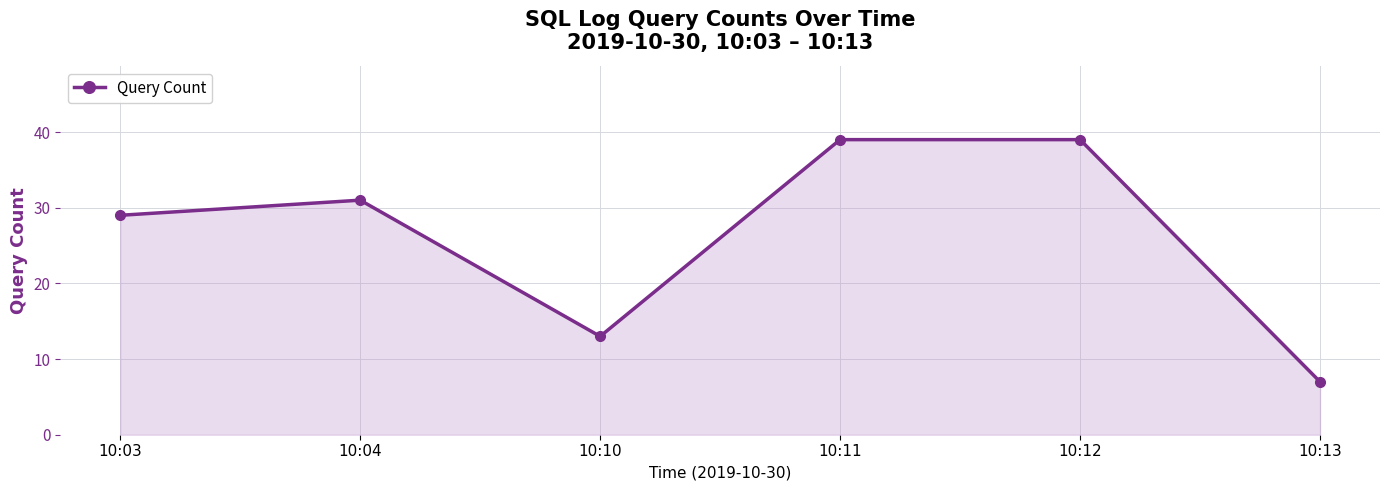

True or false: the data shows 39 at 10:12.

True